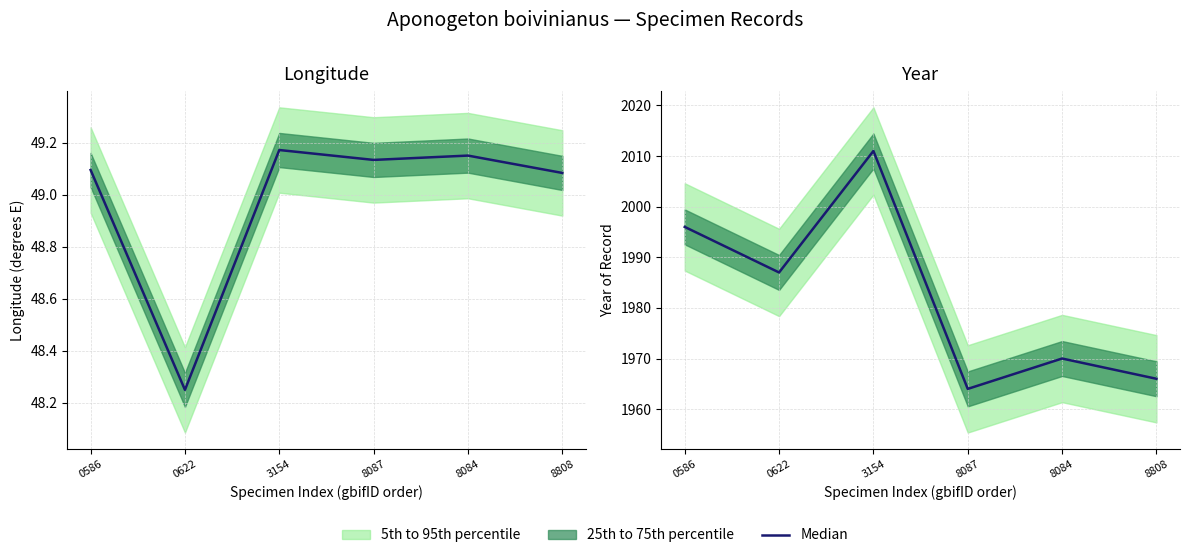

The value at 8808 is 584. True or false?

False